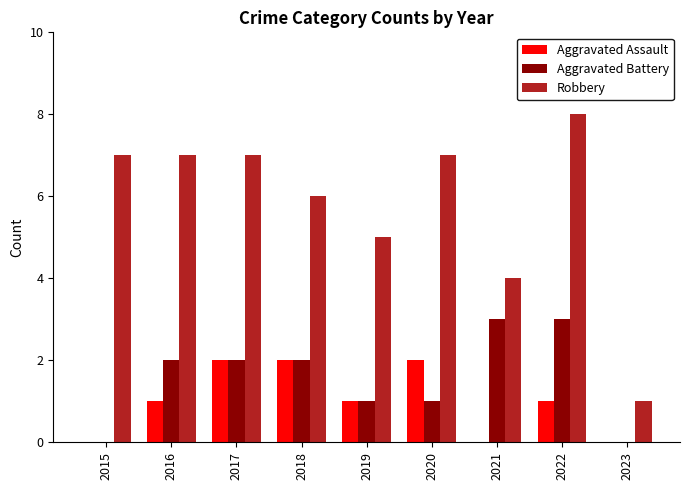

How many data points does each series have?

9